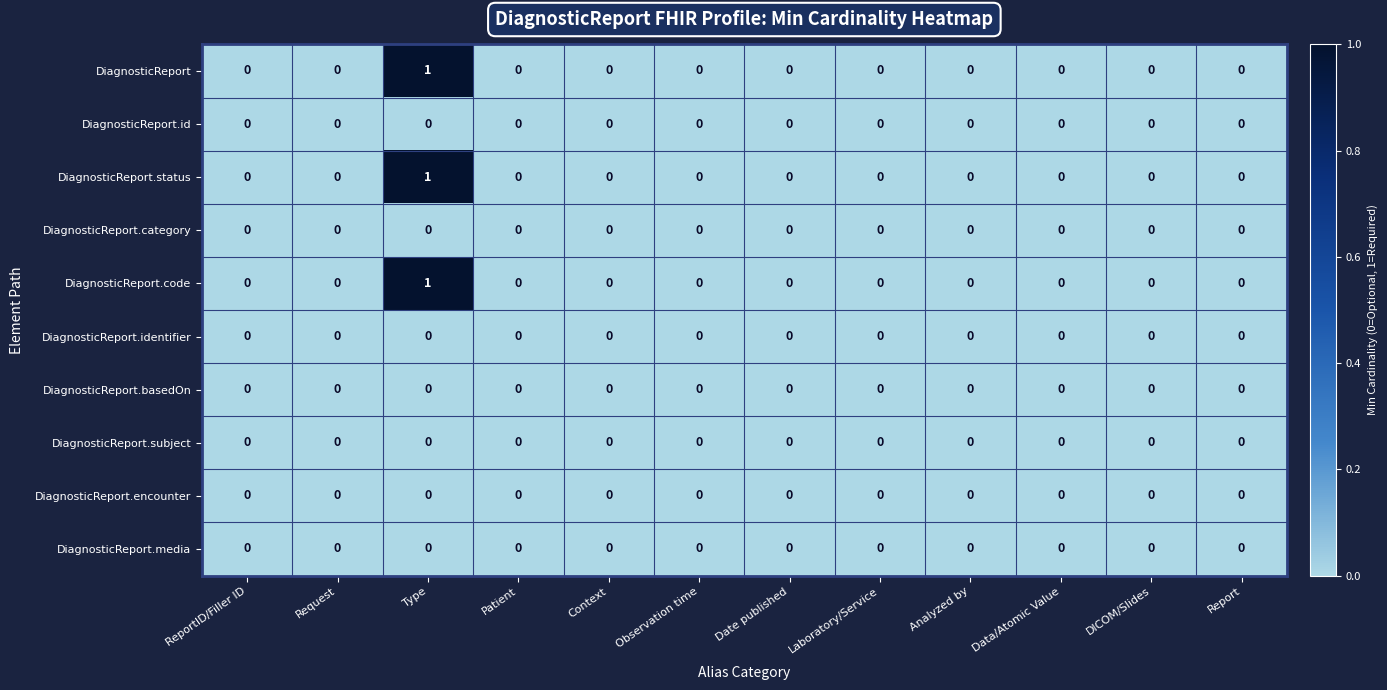

At which category is the sum across all series the highest?

Type